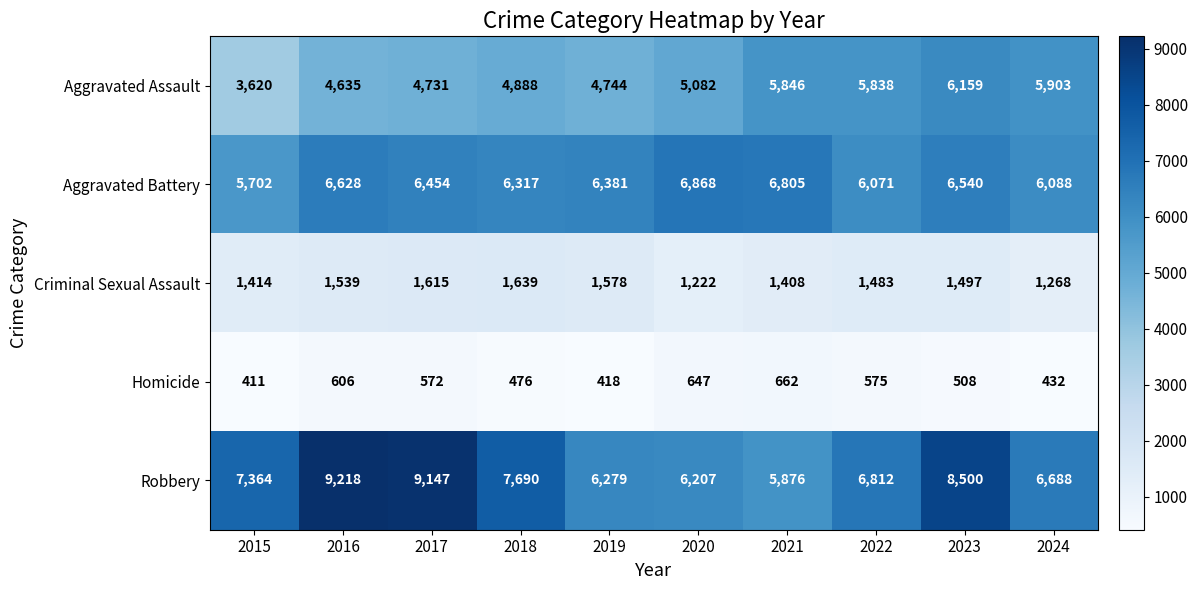

Between 2019 and 2020, which series saw the biggest shift?

Aggravated Battery